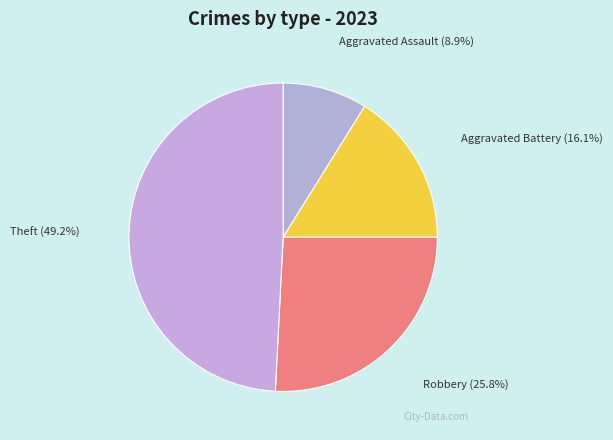

Between Robbery and Theft, which is larger?

Theft